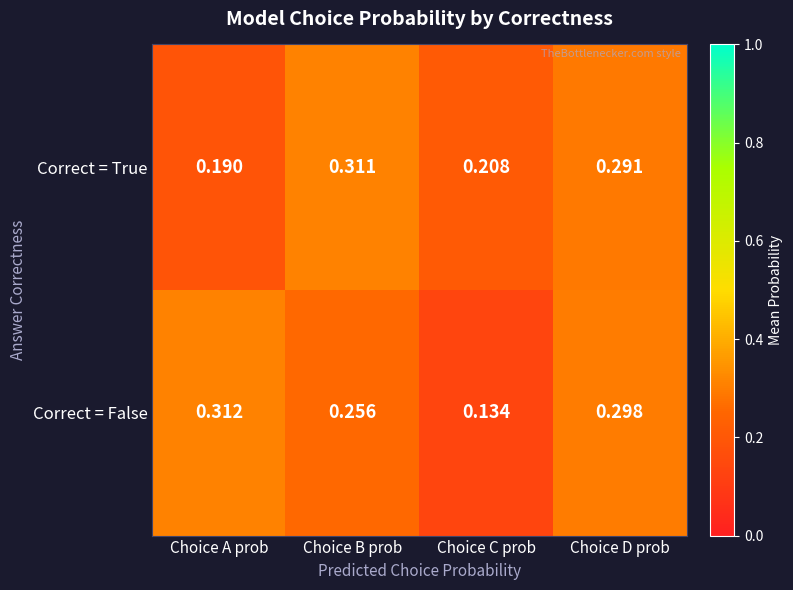

List the series in order of their peak value, lowest first.

Correct = True, Correct = False